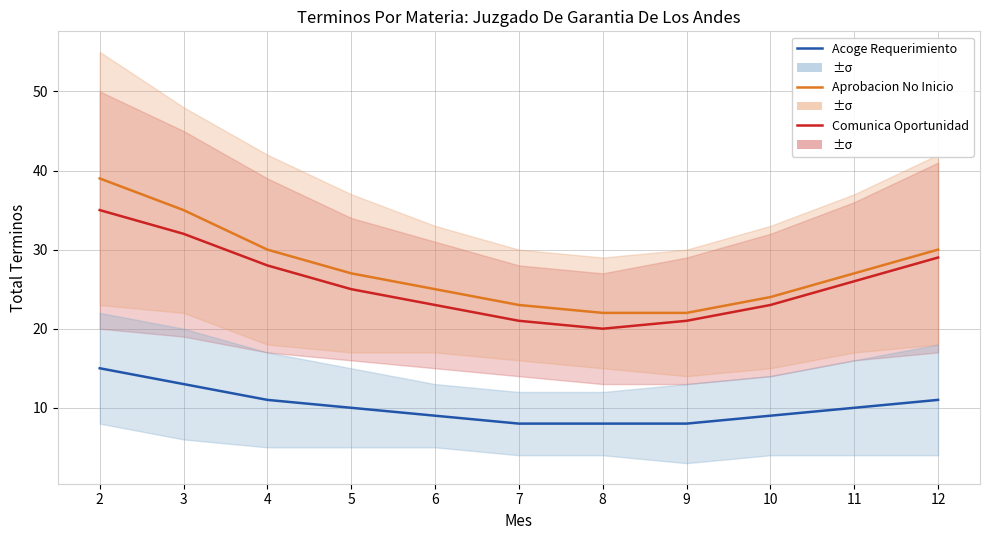

What are all the series names shown in the legend?

Comunica Oportunidad, Aprobacion No Inicio, Acoge Requerimiento